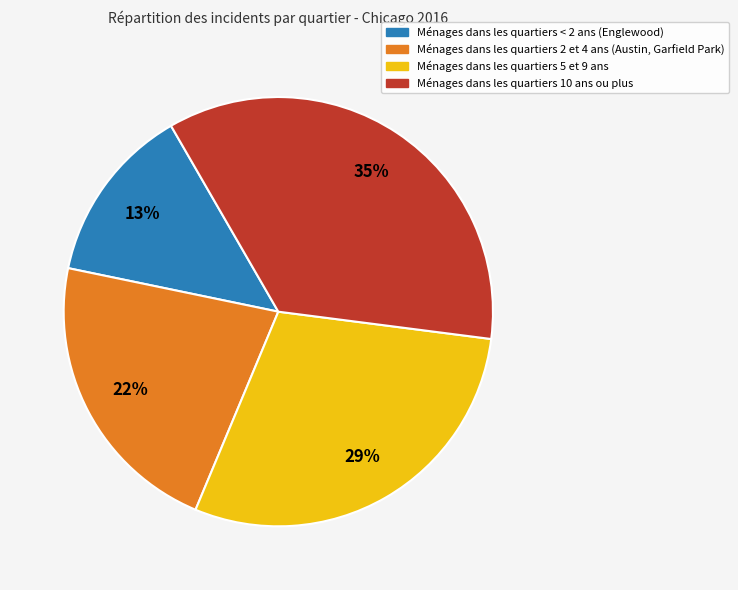

To the nearest percent, what is the average slice percentage?

25%